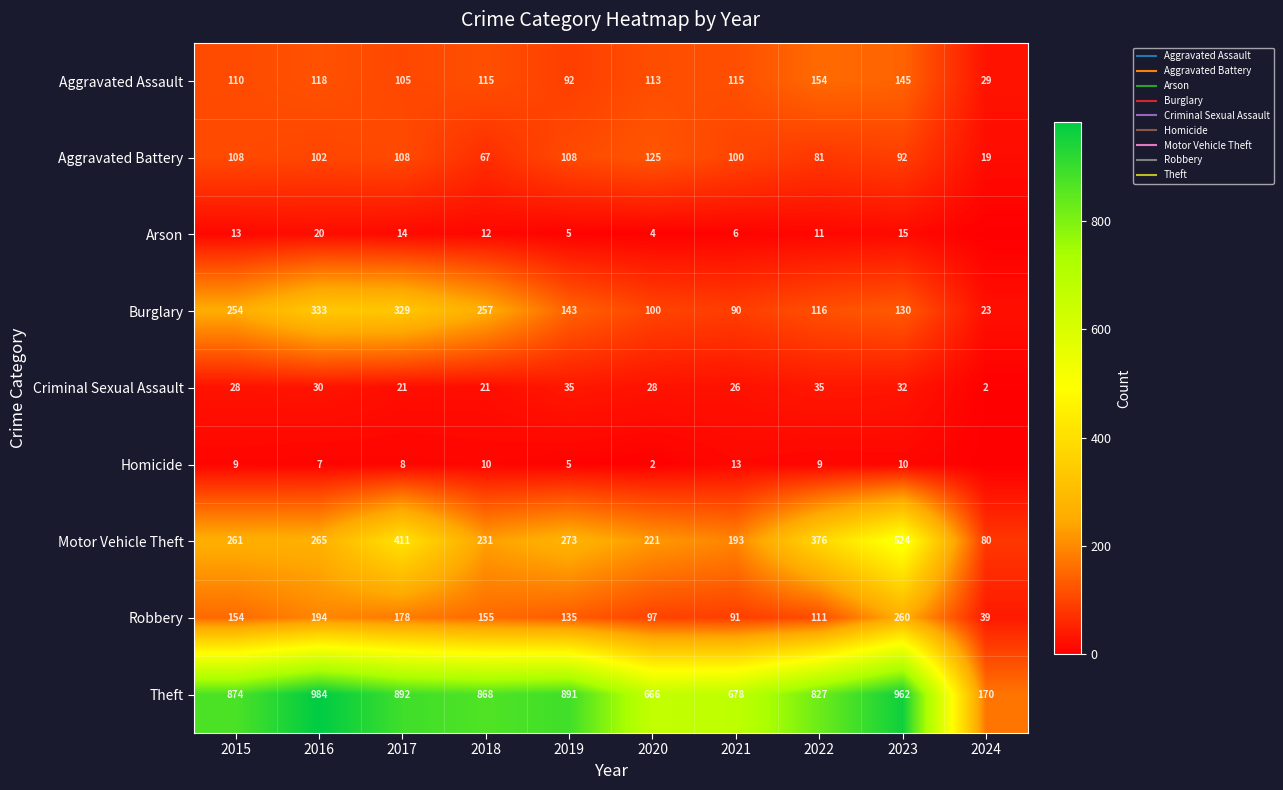

What is the spread (max minus min) of values at 2021?

672